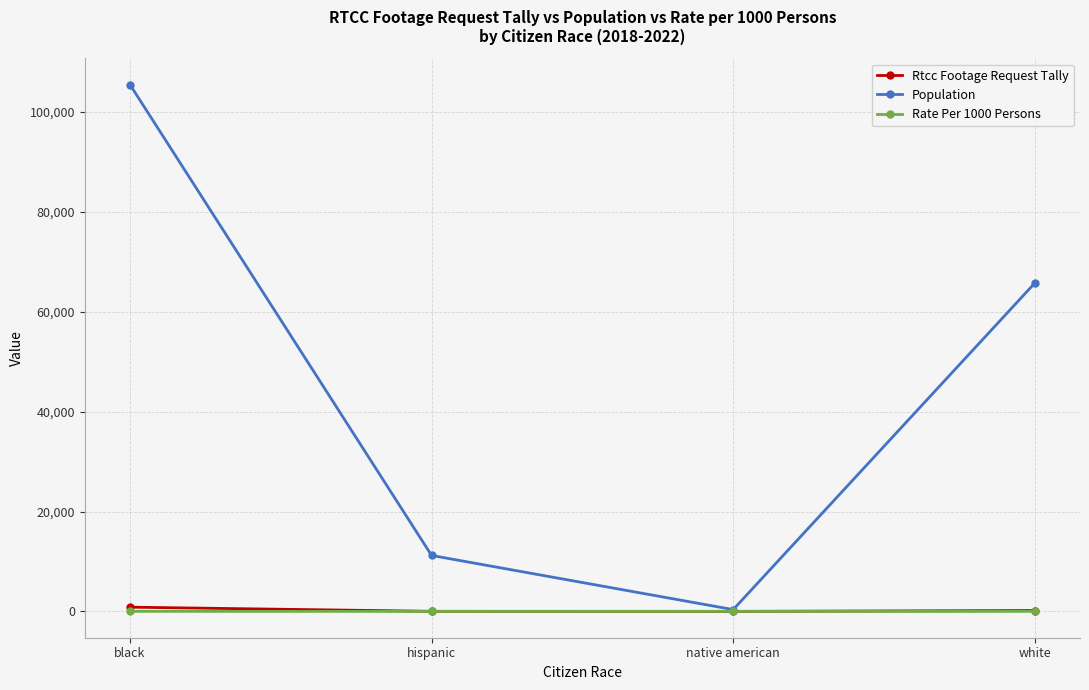

What position from the left is white?

4